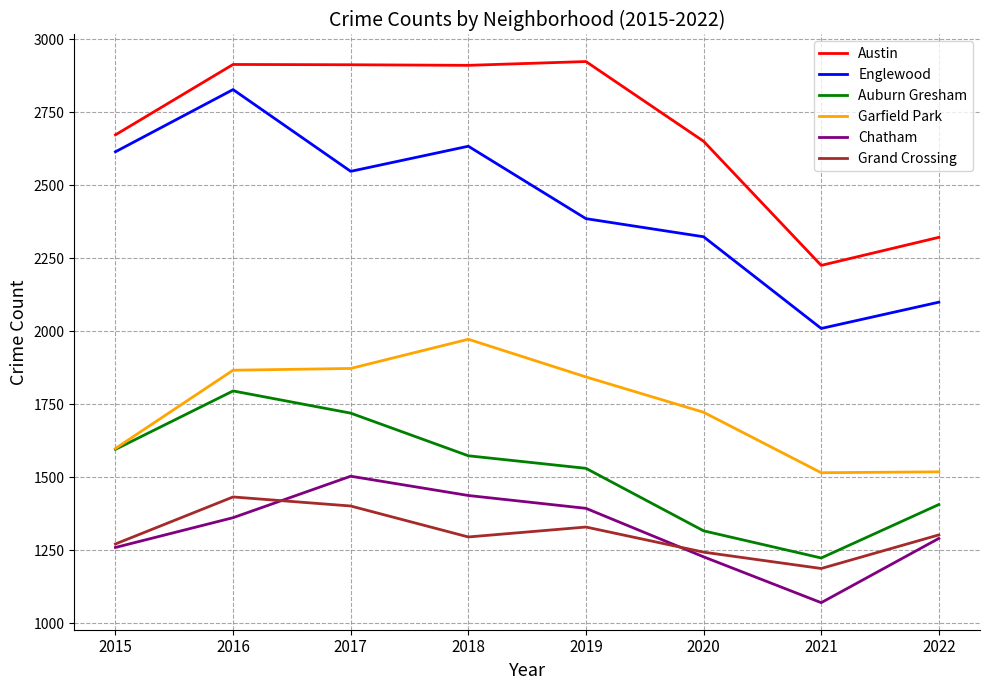

What is the maximum value shown in the chart?

2923